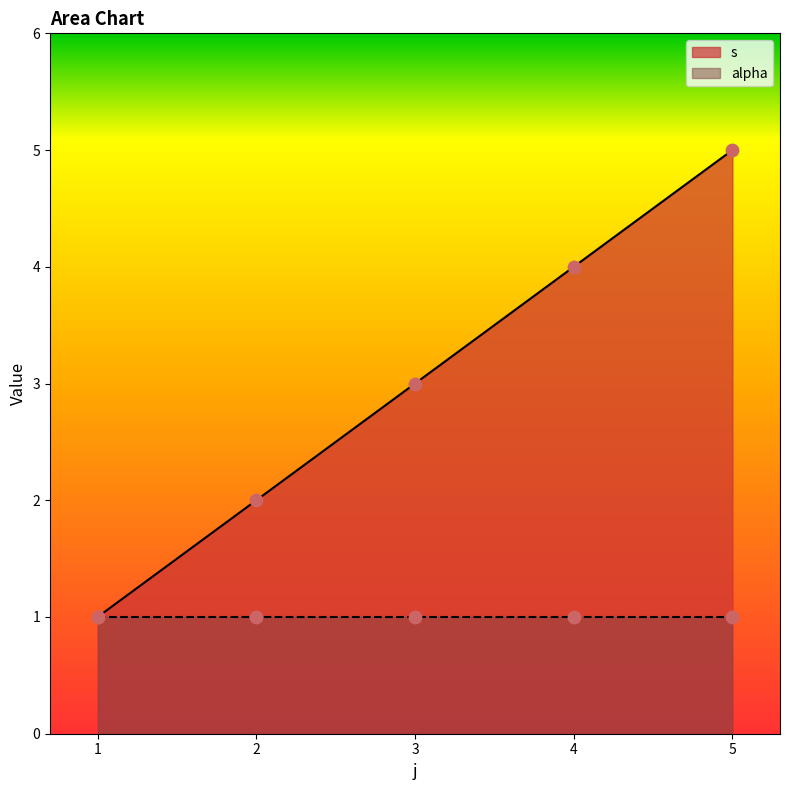

What is the change in value from 1 to 4?

+3